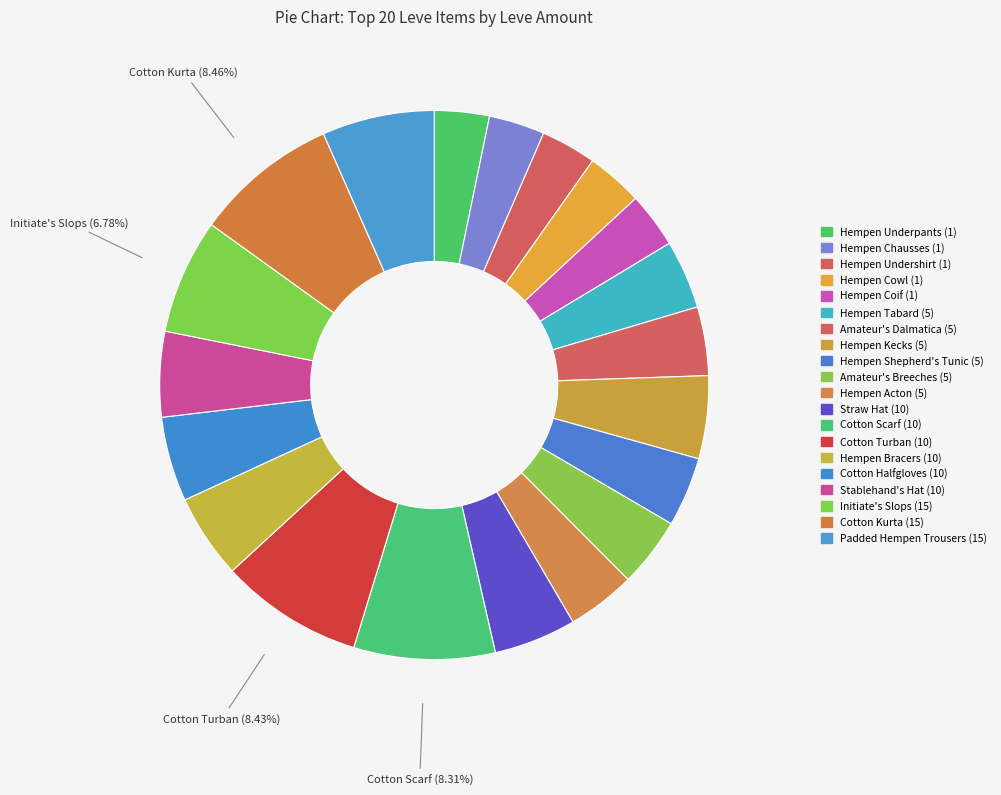

How many slices are in this pie chart?

20